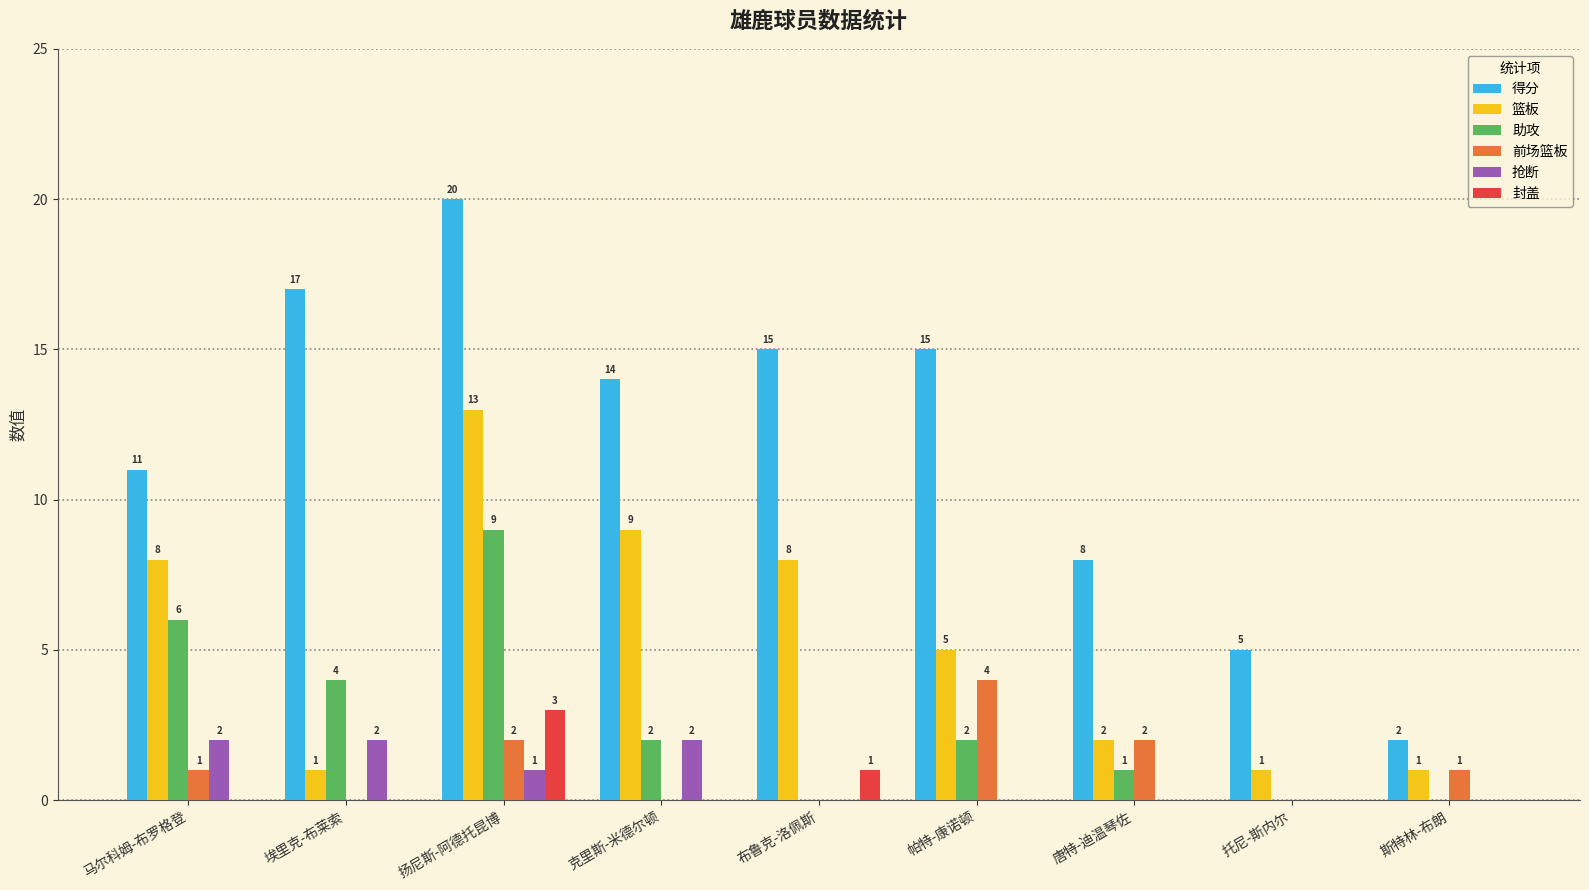

Is the value of 抢断 at 埃里克-布莱索 greater than the value of 篮板 at 帕特-康诺顿?

No